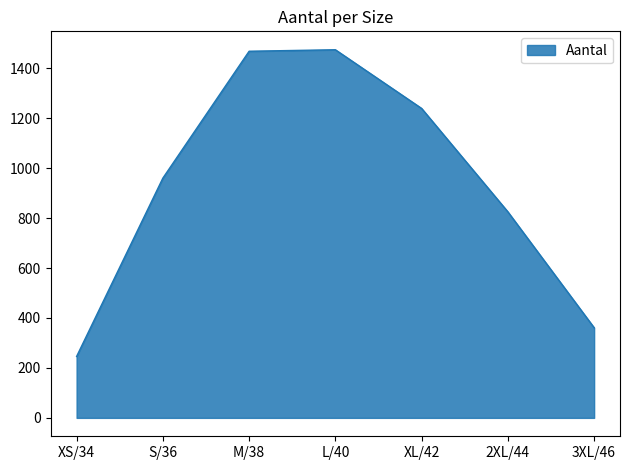

Which category has the lowest value across all series?

XS/34